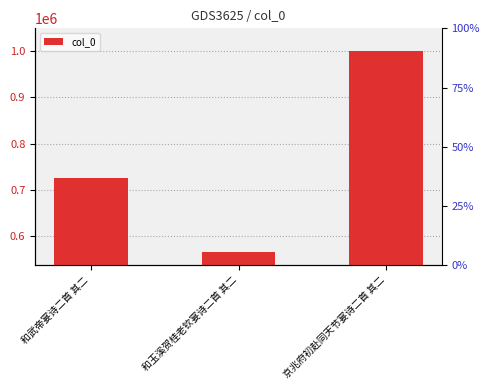

Which has a higher value, 京兆府初赴同天节宴诗二首 其二 or 和武帝宴诗二首 其二?

京兆府初赴同天节宴诗二首 其二